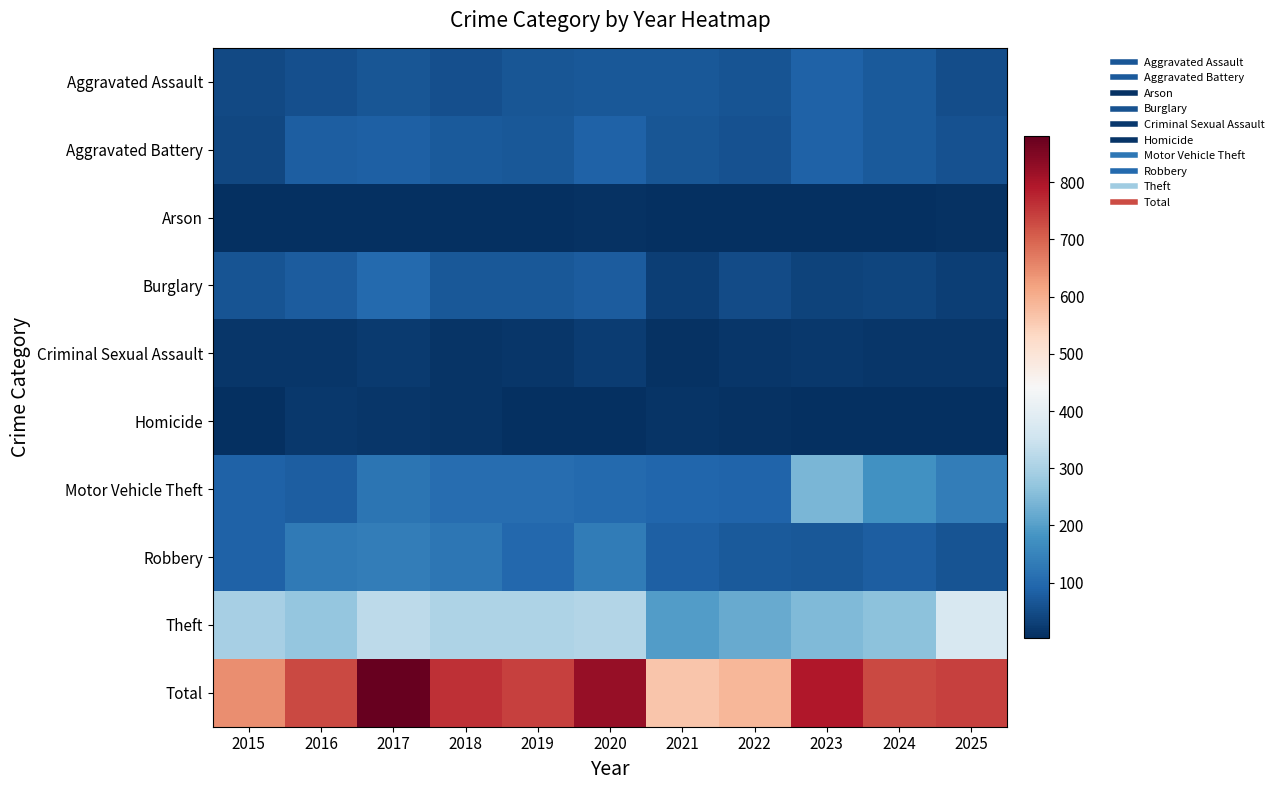

What is the smallest value displayed?

3